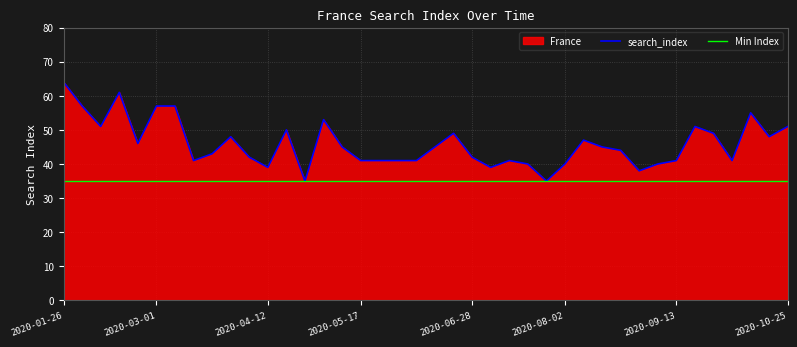

Which series has the largest range (max minus min)?

search_index